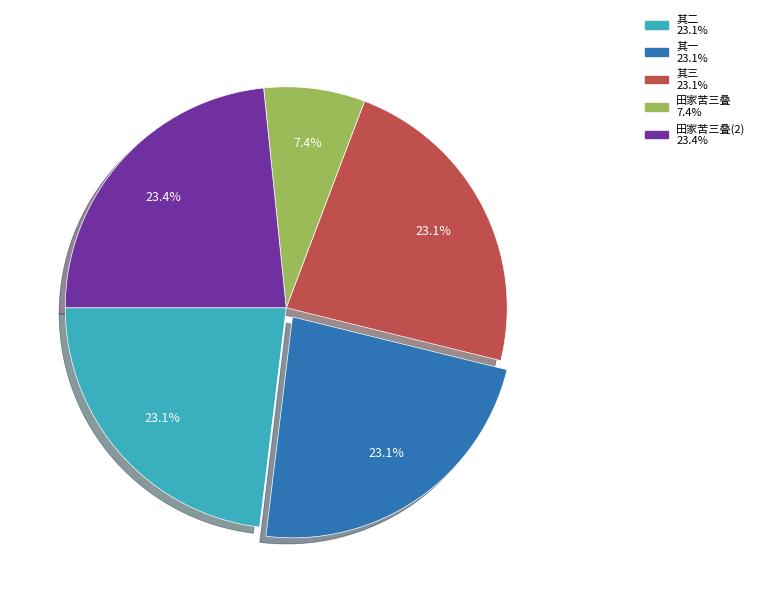

Is there a majority slice in this chart?

No